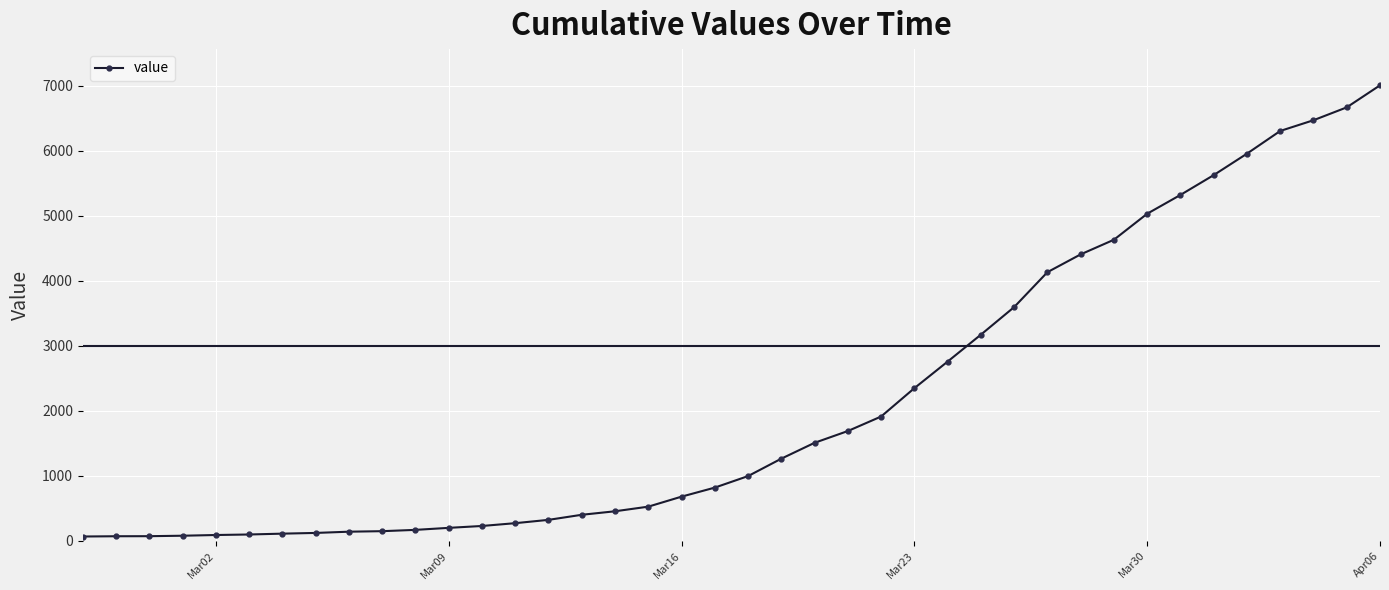

What is the greatest value displayed?

7003